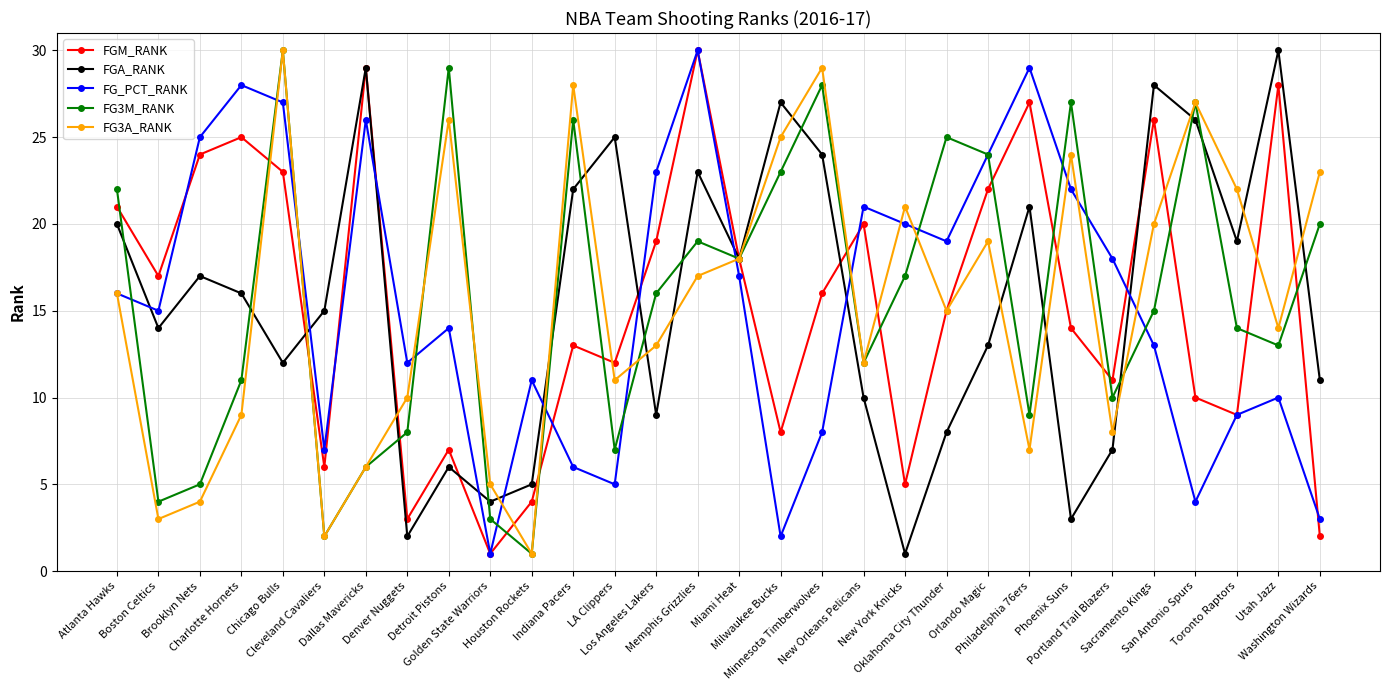

What is the highest value of the FGA_RANK series?

30